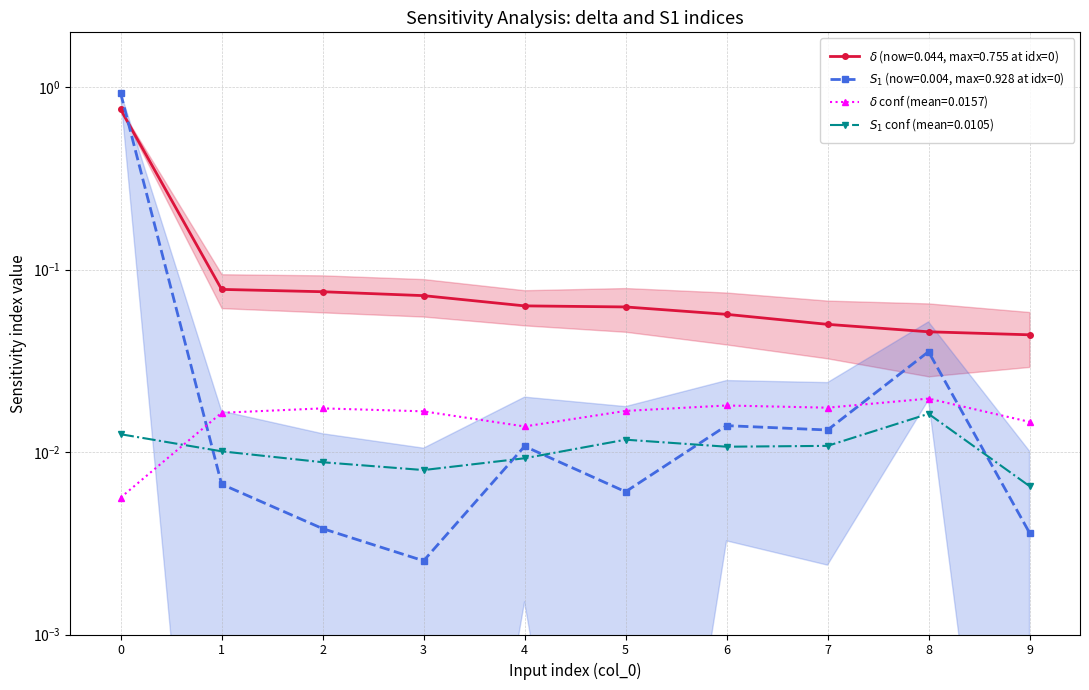

True or false: delta_conf and delta cross at least once.

False